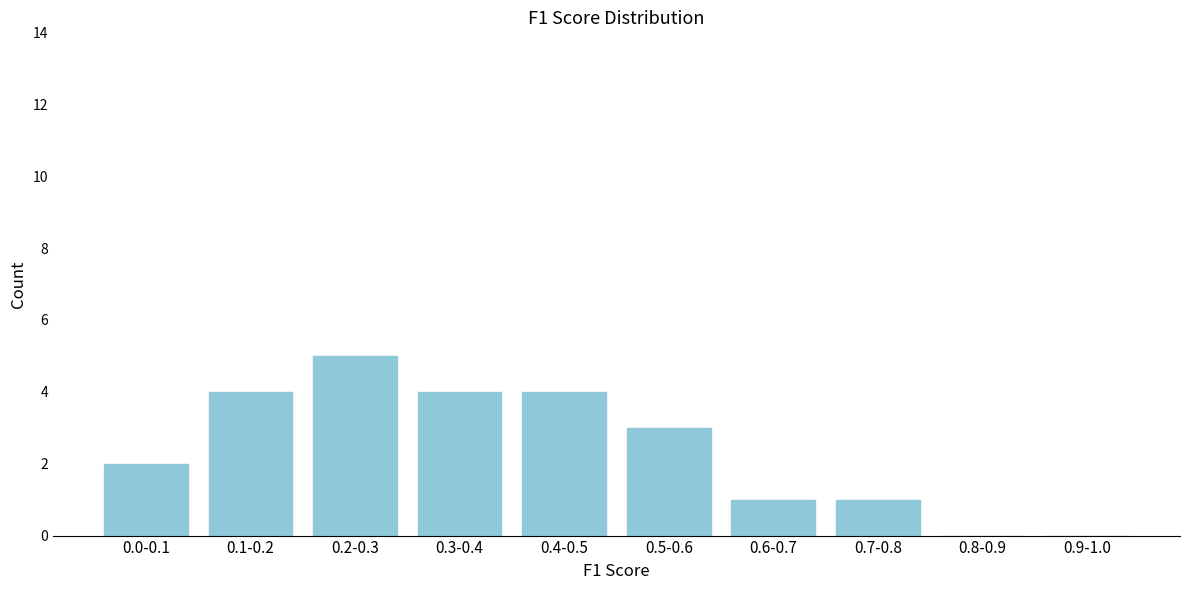

Reading right to left, transcribe all the data shown in this chart.

0.9-1.0=0	0.8-0.9=0	0.7-0.8=1	0.6-0.7=1	0.5-0.6=3	0.4-0.5=4	0.3-0.4=4	0.2-0.3=5	0.1-0.2=4	0.0-0.1=2